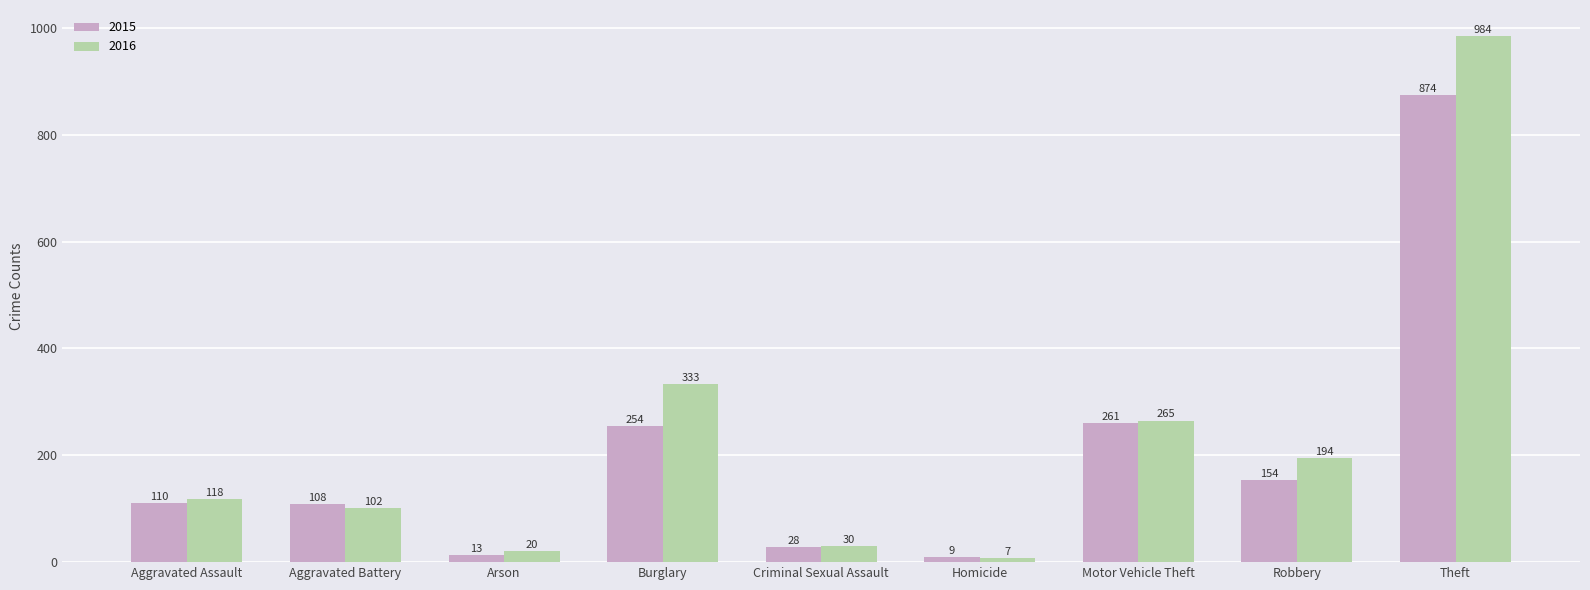

What is the label of the 1st bar from the right?

Theft